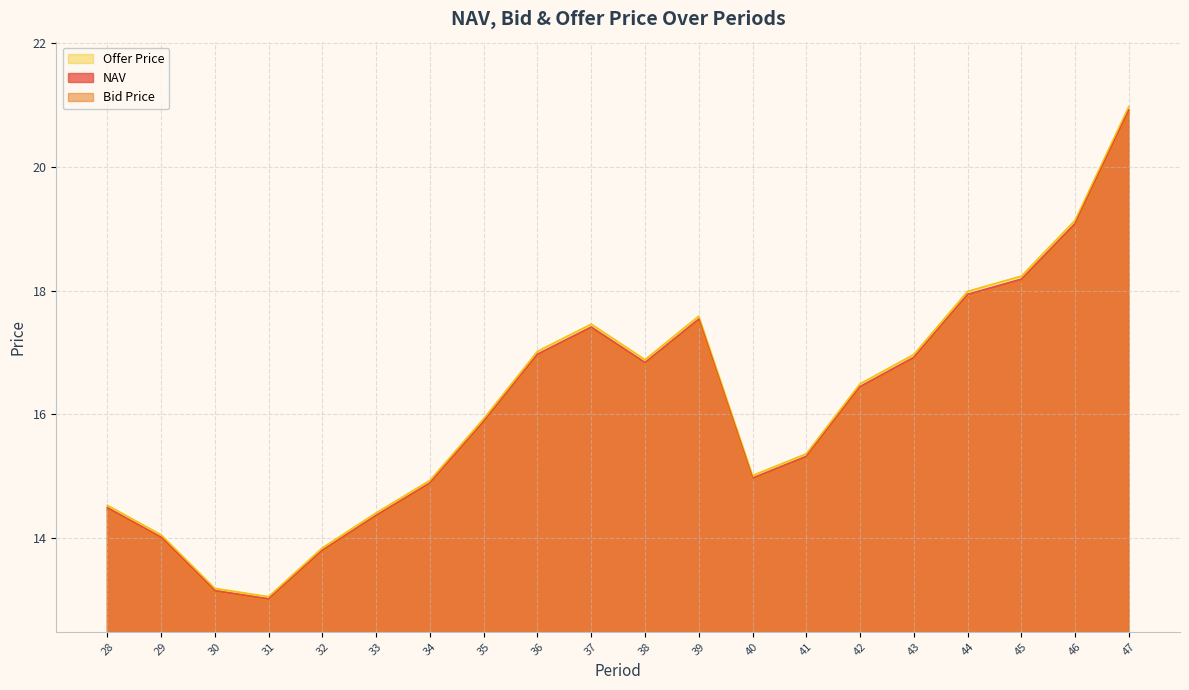

What are all the series names shown in the legend?

Offer Price, NAV, Bid Price